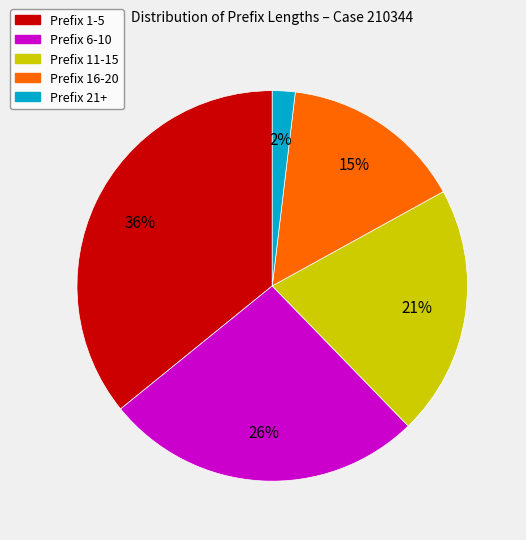

Is there a majority slice in this chart?

No